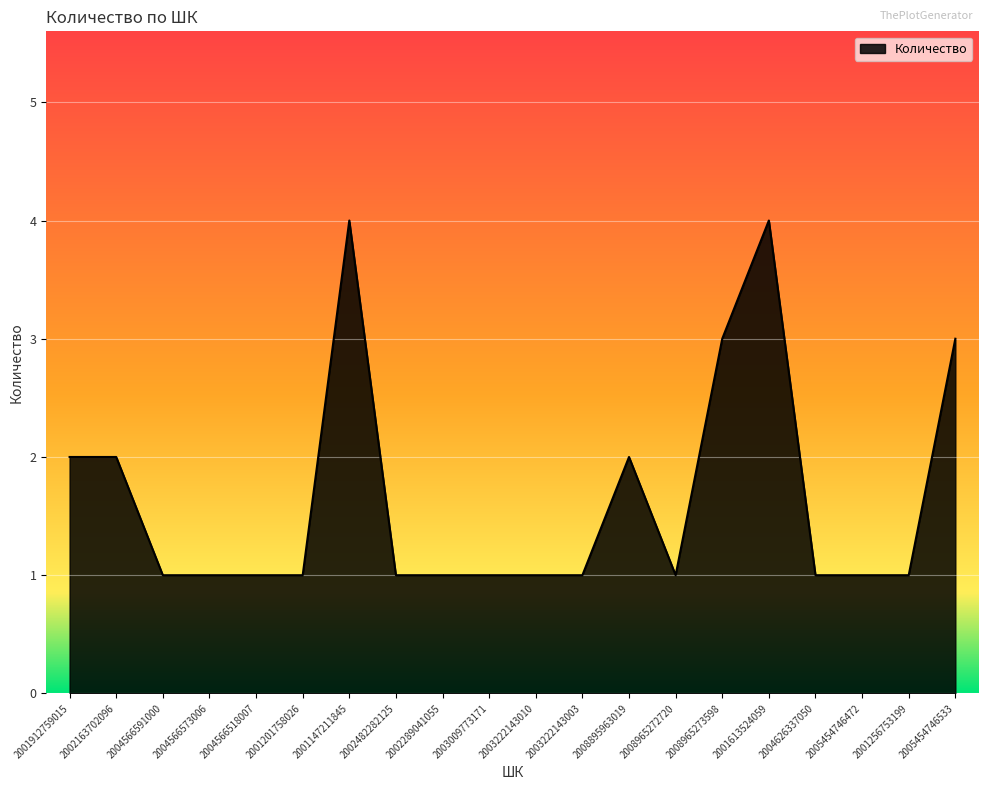

Between 2003009773171 and 2001912759015, which is larger?

2001912759015